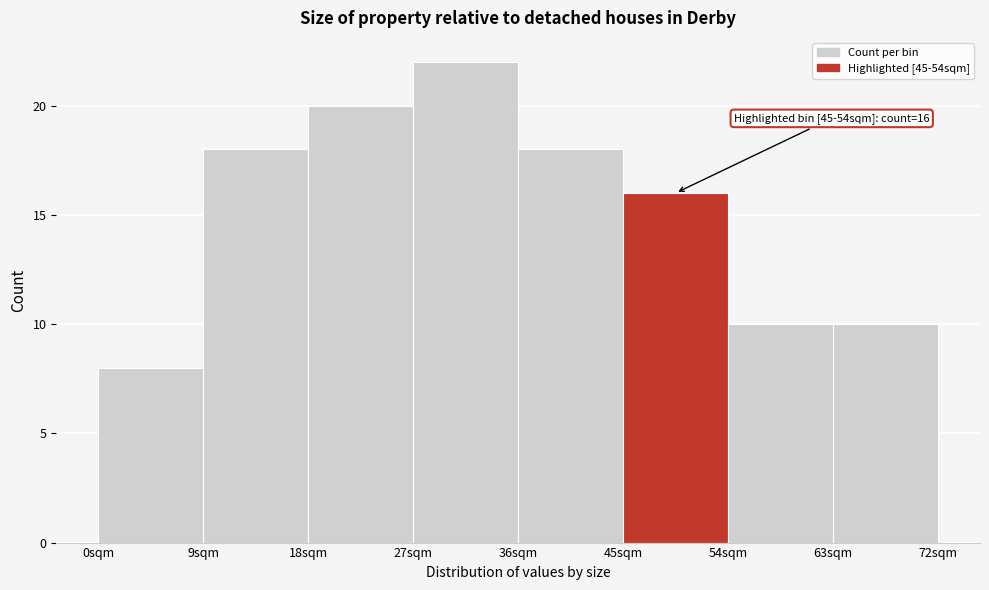

Which range on the x-axis has the tallest bar?

27 to 36